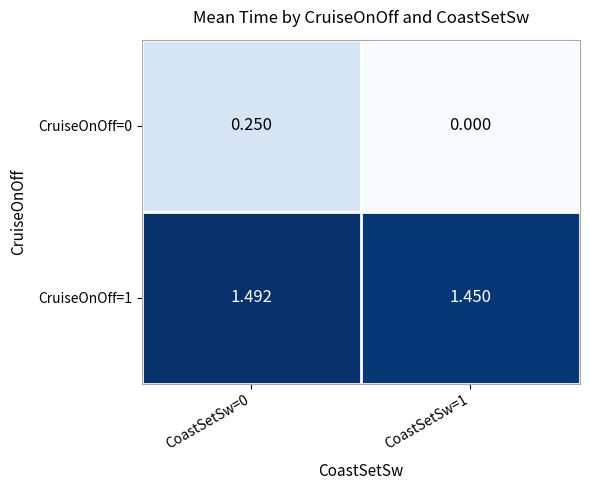

Rank the series at CoastSetSw=1 from lowest to highest value.

CruiseOnOff=0, CruiseOnOff=1